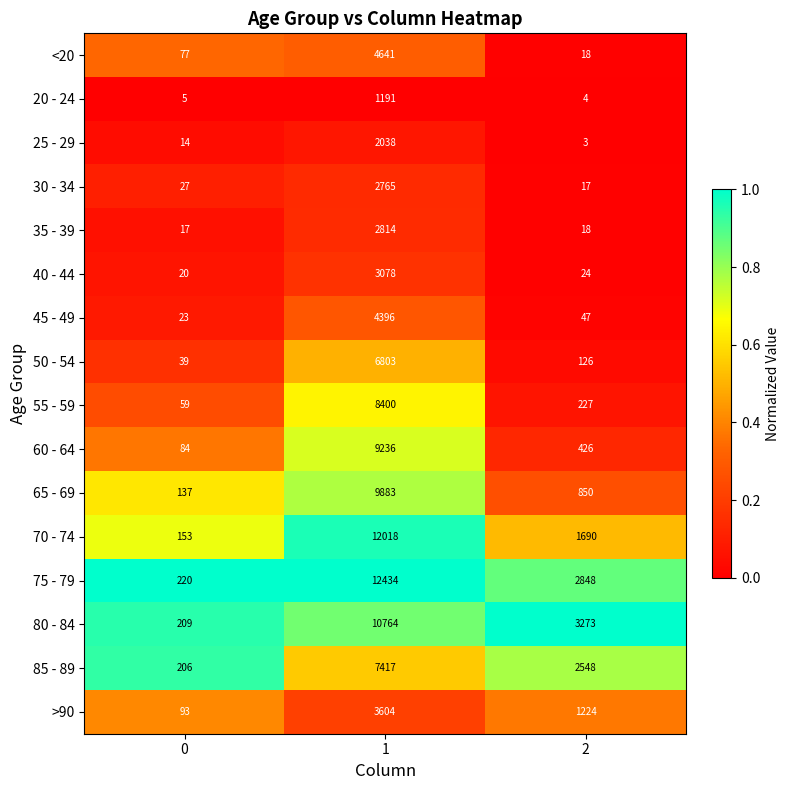

The value of 20 - 24 at 0 is 9. True or false?

False